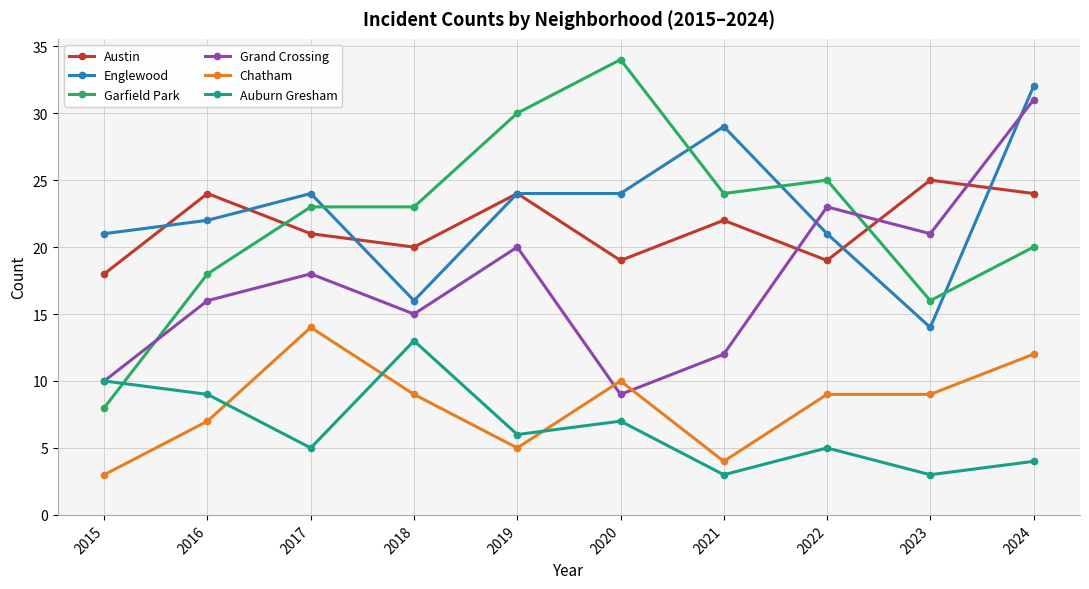

True or false: Chatham and Grand Crossing intersect in this chart.

True